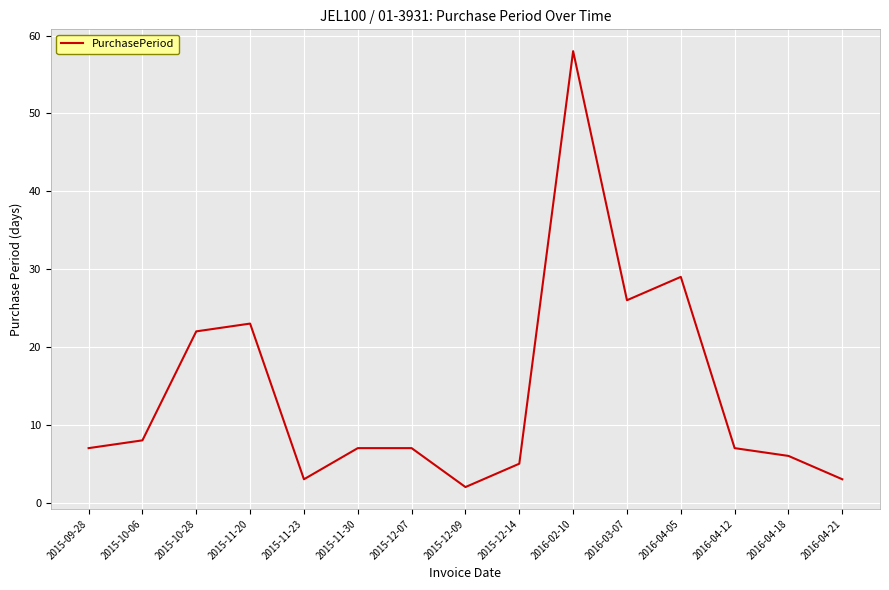

How many lines are shown in the chart?

1